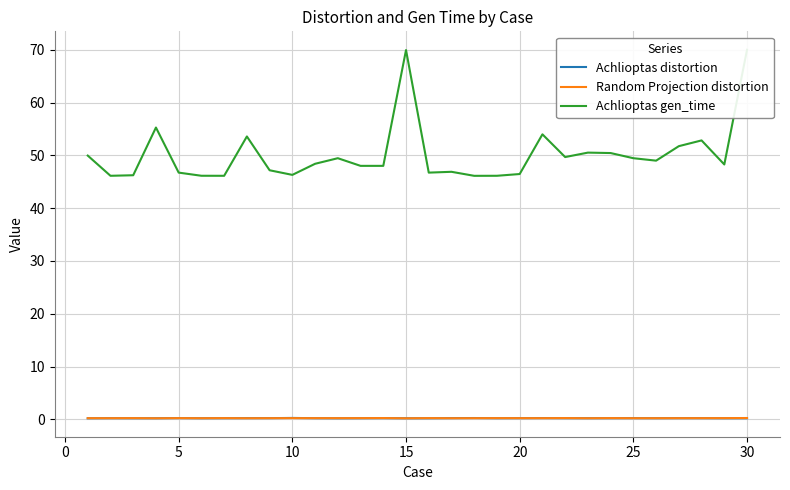

Reading right to left, list all the values displayed in this chart.

Achlioptas distortion: 0.2	0.2	0.2	0.2	0.2	0.2	0.2	0.2	0.2	0.2	0.2	0.2	0.3	0.2	0.2	0.2	0.2	0.2	0.2	0.2	0.3	0.2	0.2	0.2	0.2	0.2	0.2	0.2	0.2	0.2
Random Projection distortion: 0.3	0.2	0.2	0.2	0.2	0.2	0.2	0.2	0.3	0.2	0.2	0.2	0.2	0.2	0.2	0.2	0.3	0.2	0.2	0.2	0.2	0.2	0.2	0.2	0.2	0.2	0.2	0.2	0.2	0.2
Achlioptas gen_time: 70.0	48.3	52.8	51.7	49.0	49.5	50.4	50.5	49.7	54.0	46.5	46.1	46.1	46.9	46.7	69.9	48.0	48.0	49.5	48.4	46.3	47.2	53.6	46.1	46.1	46.7	55.3	46.2	46.1	49.9